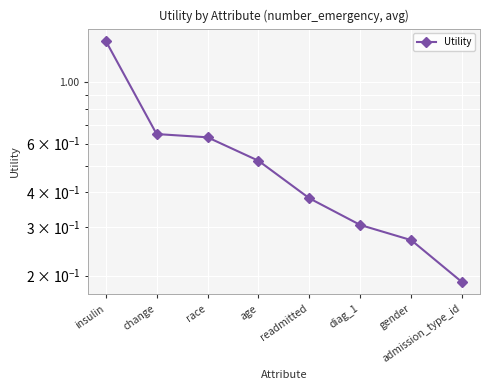

What is the value of the 4th point from the left?

0.5